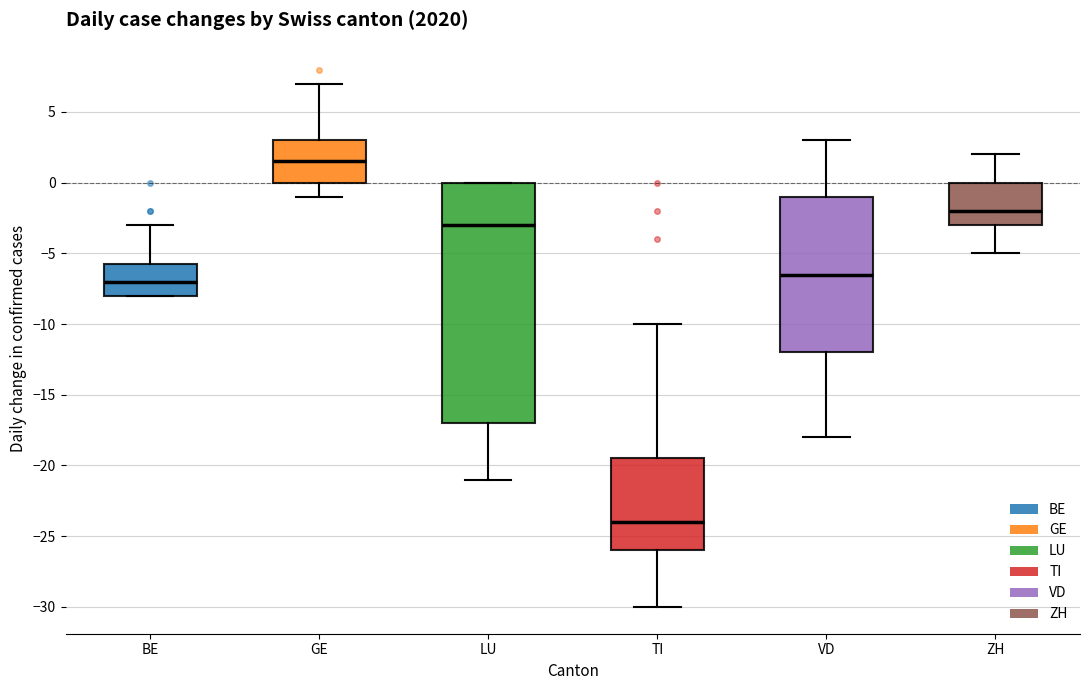

Which box is the tallest, from its lower edge to its upper edge?

LU